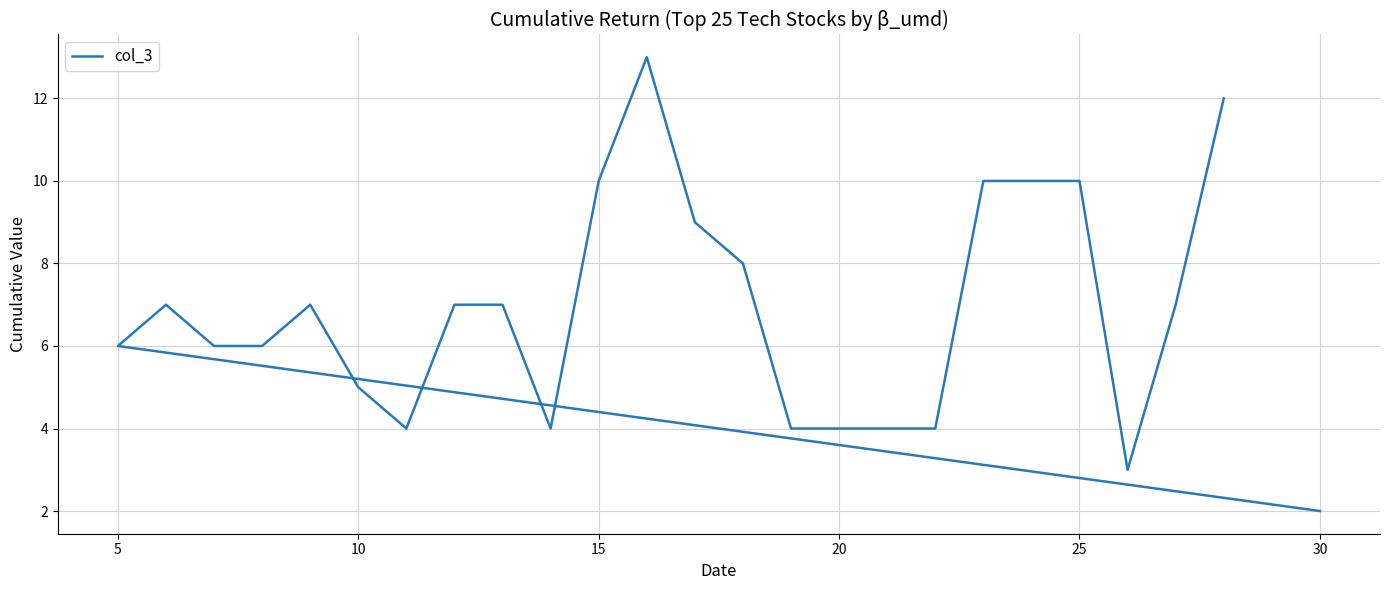

What is the minimum value shown in the chart?

2